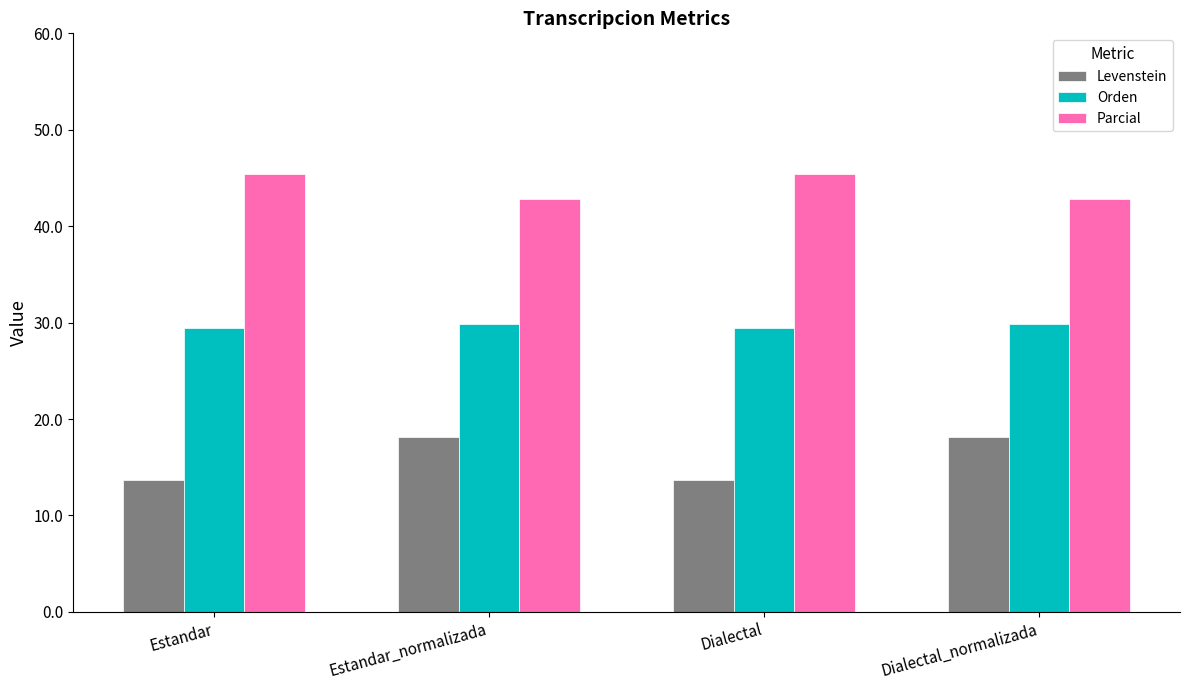

What are all the series names shown in the legend?

Levenstein, Orden, Parcial